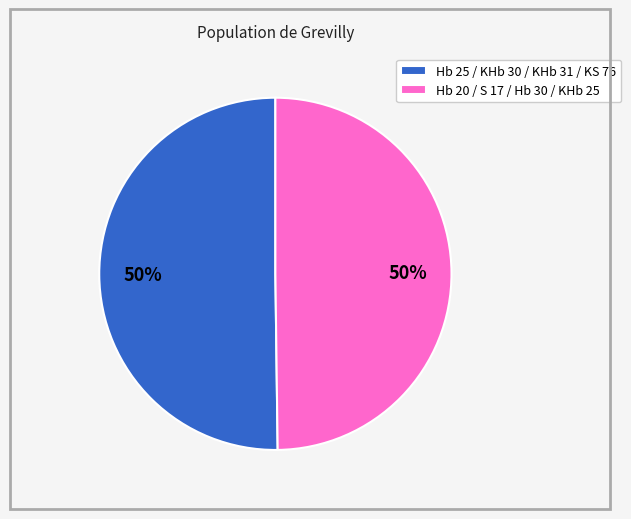

To the nearest percent, what percentage of the pie is Hb 20 / S 17 / Hb 30 / KHb 25?

50%